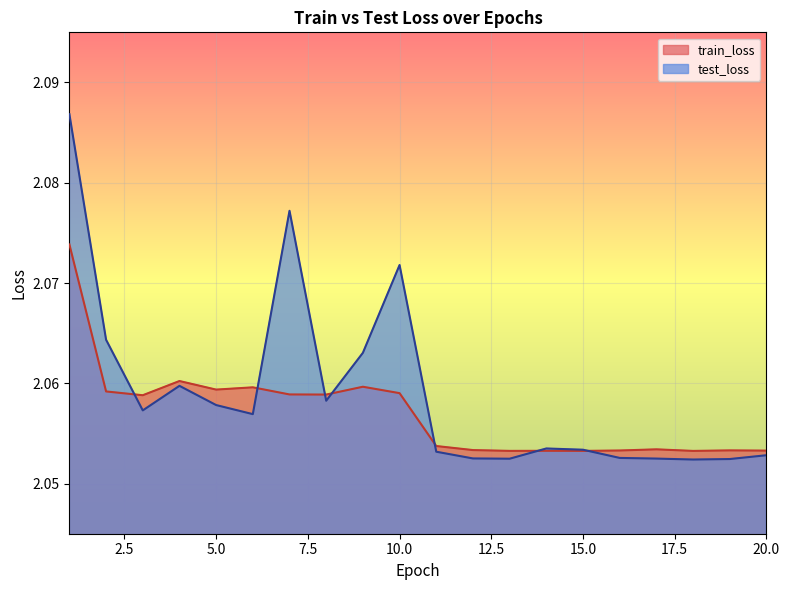

Count the test_loss values in the range 2 to 3.

20